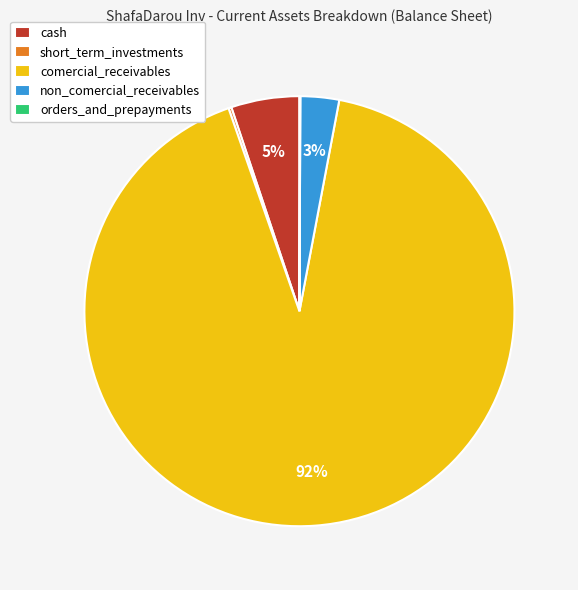

Which category has the biggest portion of the pie?

comercial_receivables